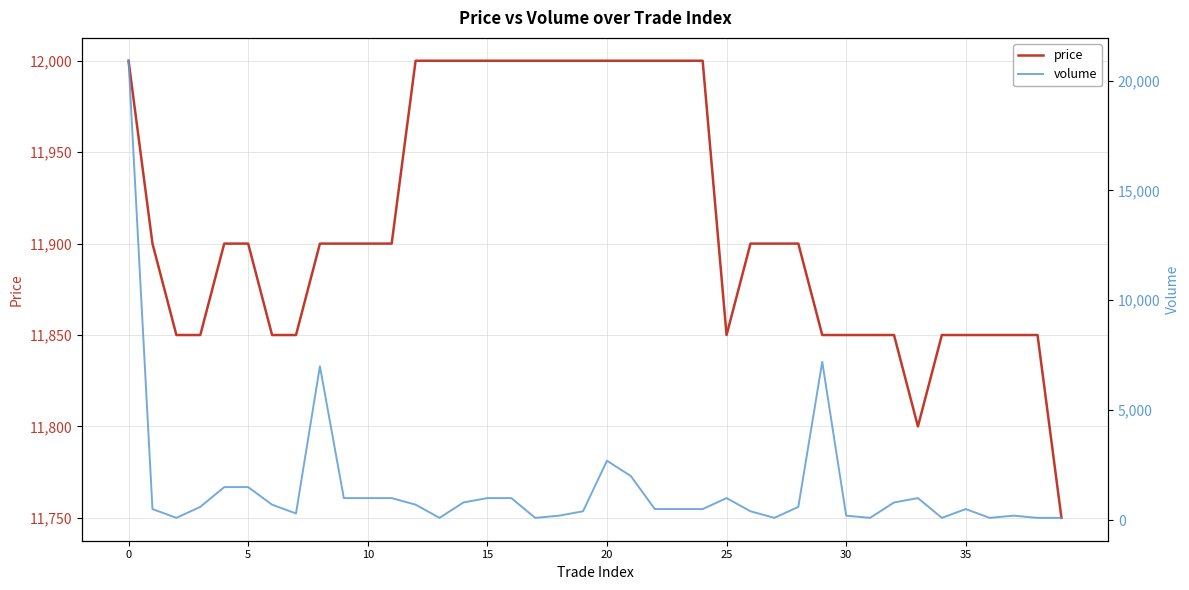

Which series has the largest range (max minus min)?

volume